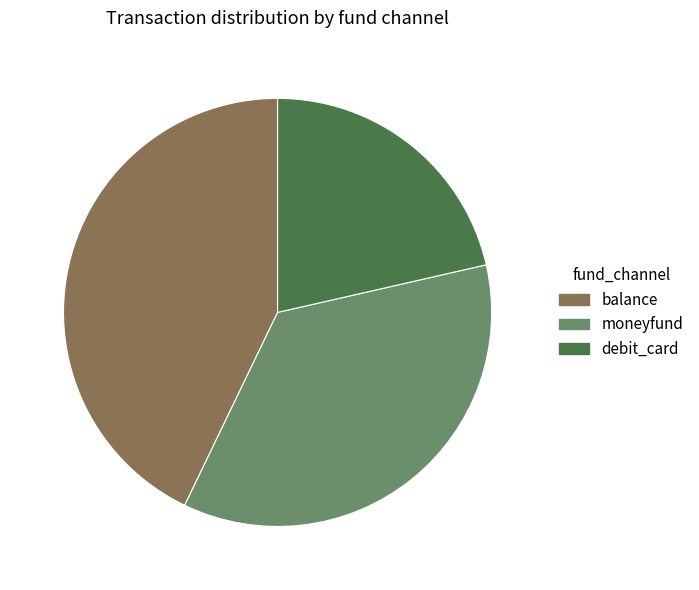

Is moneyfund the majority of the pie?

No